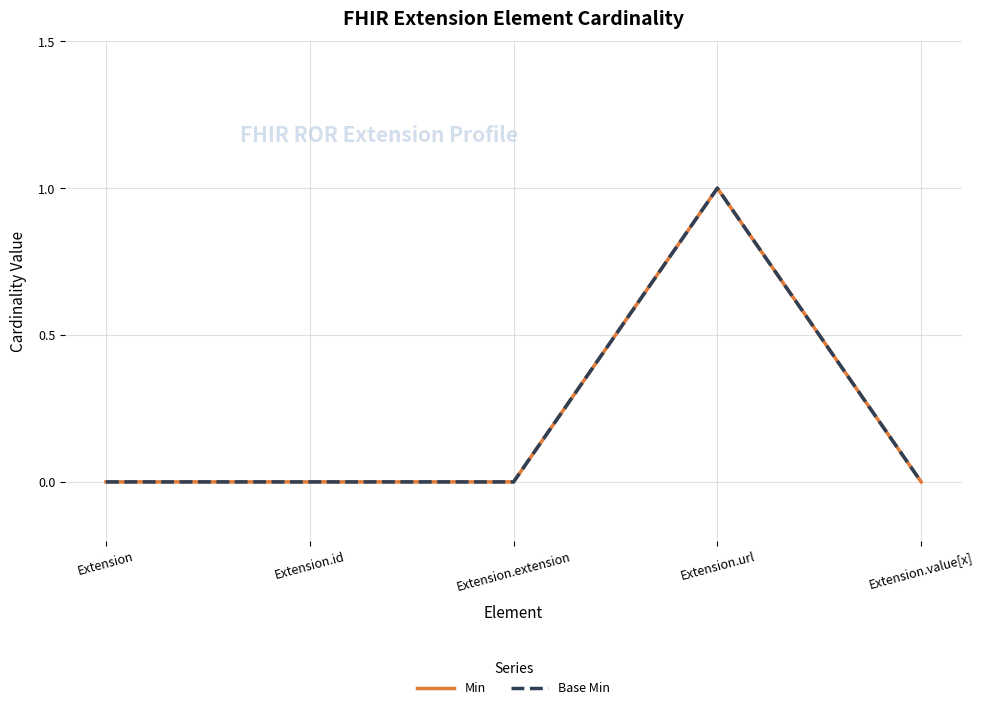

Does the chart display data point markers on the line(s)?

No